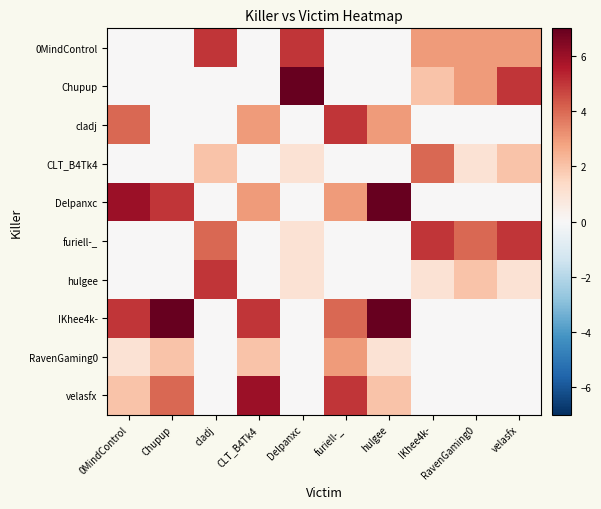

Between RavenGaming0 and Delpanxc, which is larger?

Delpanxc